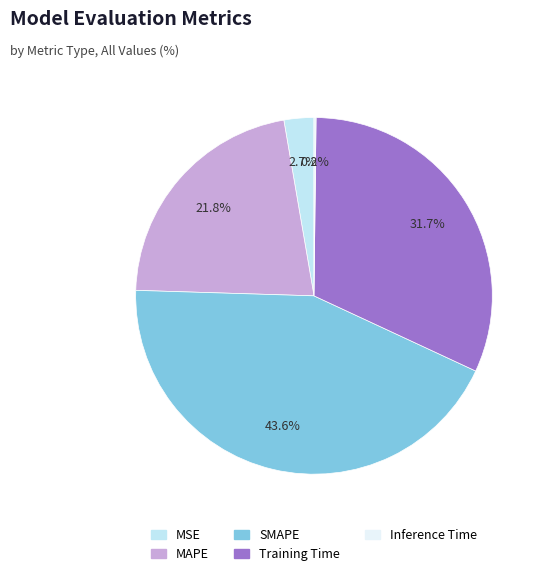

What percentage is NOT represented by SMAPE?

56.4%